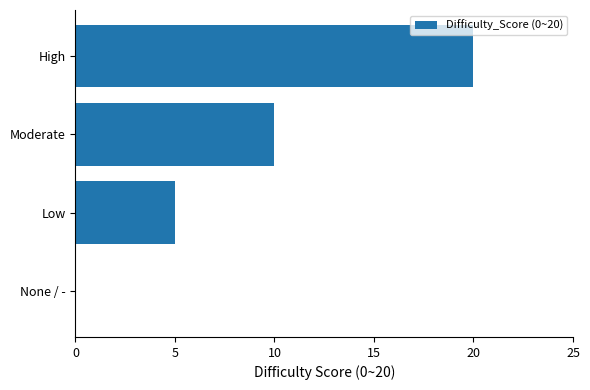

What is the maximum value shown in the chart?

20